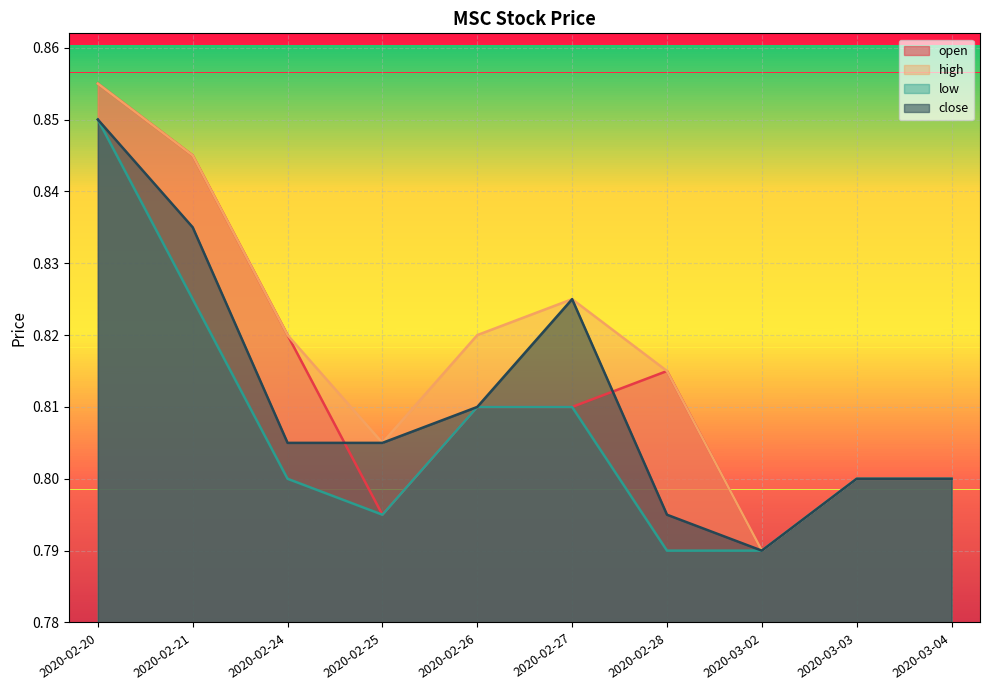

Read the low value at 2020-02-26.

0.8